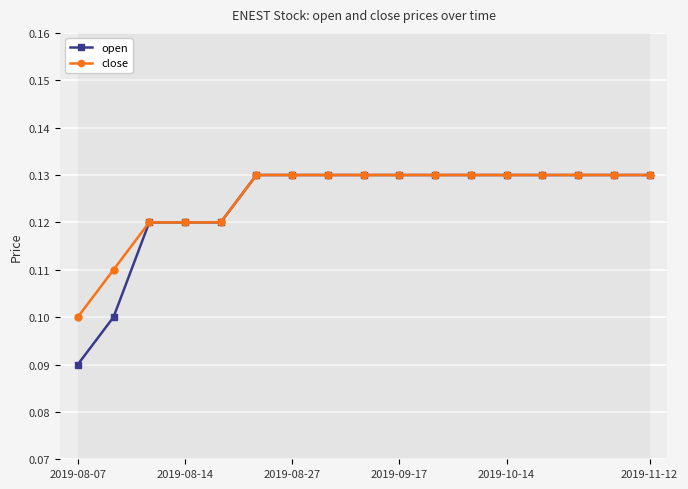

How many open values are between 0 and 1?

17